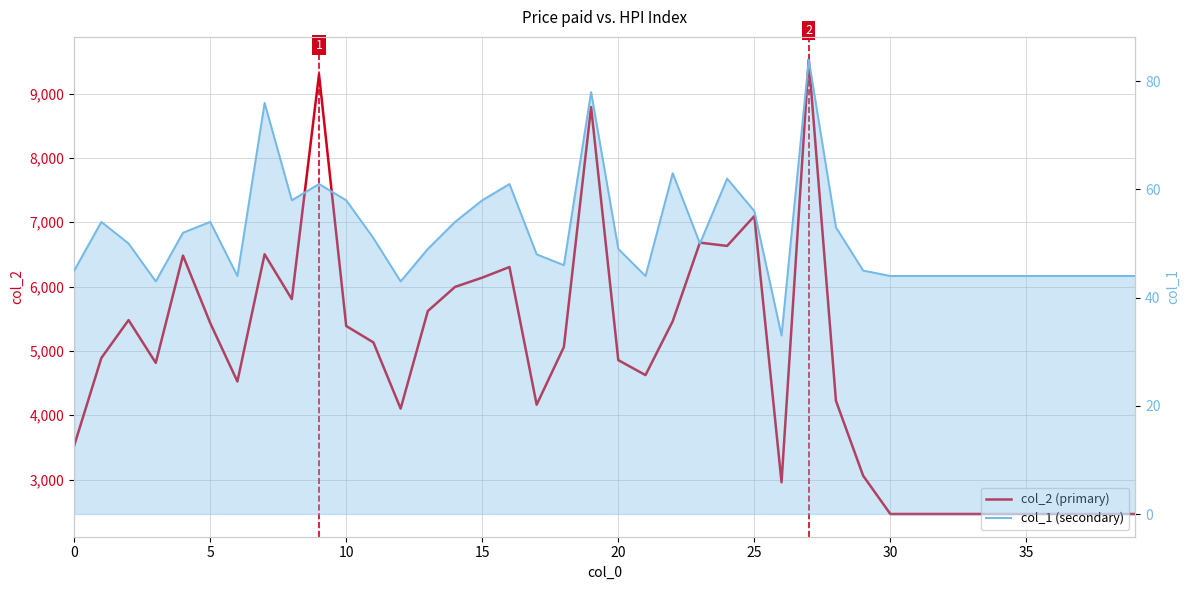

What is the total value across all series at 26?

2990